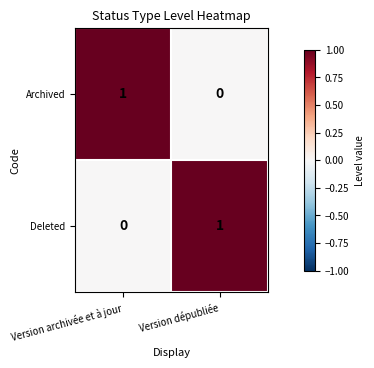

At Version dépubliée, list the series in order from smallest to largest.

Archived, Deleted